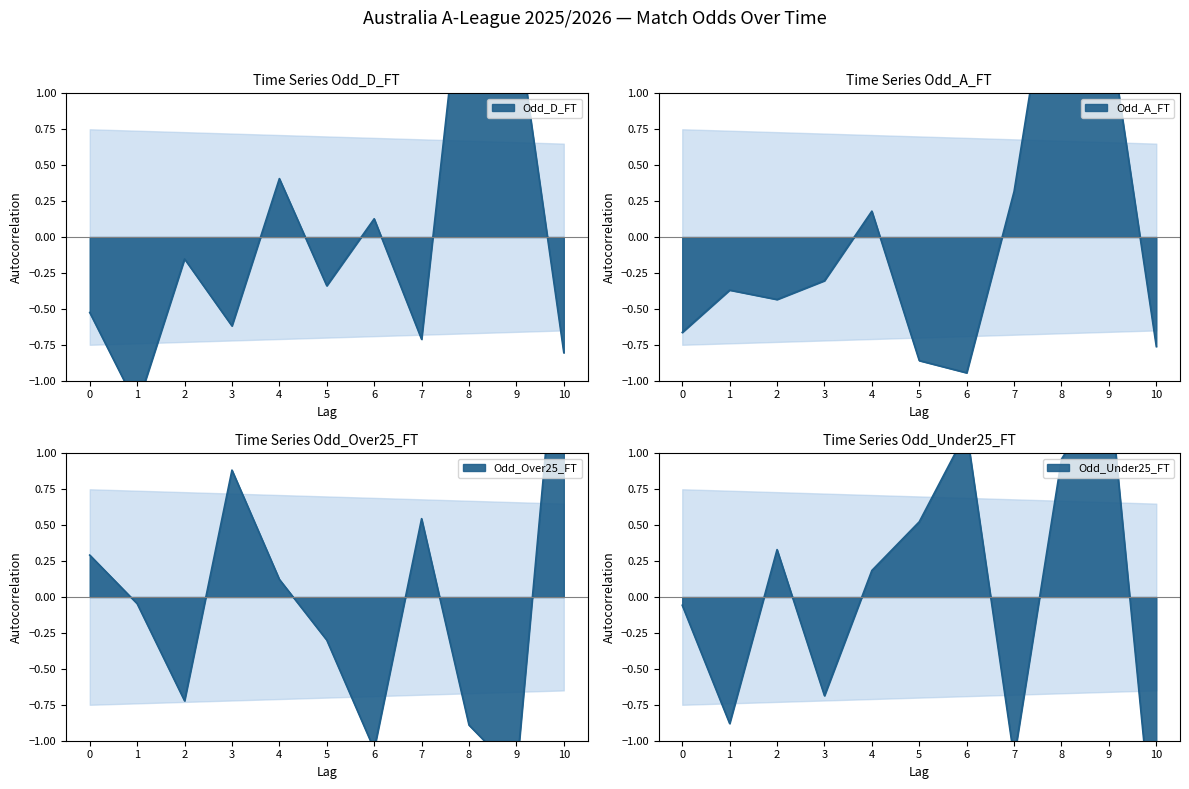

True or false: Odd_Under25_FT has a value of 0.3 at 2.

True